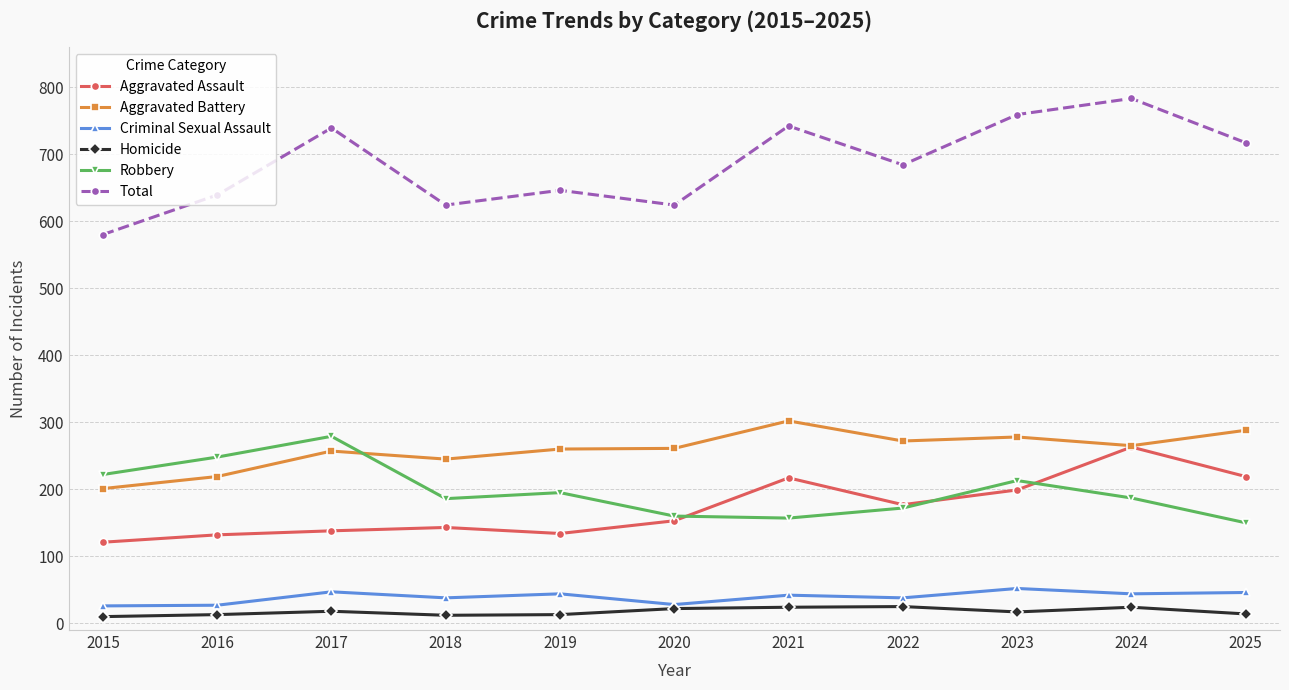

True or false: Criminal Sexual Assault and Aggravated Assault cross at least once.

False